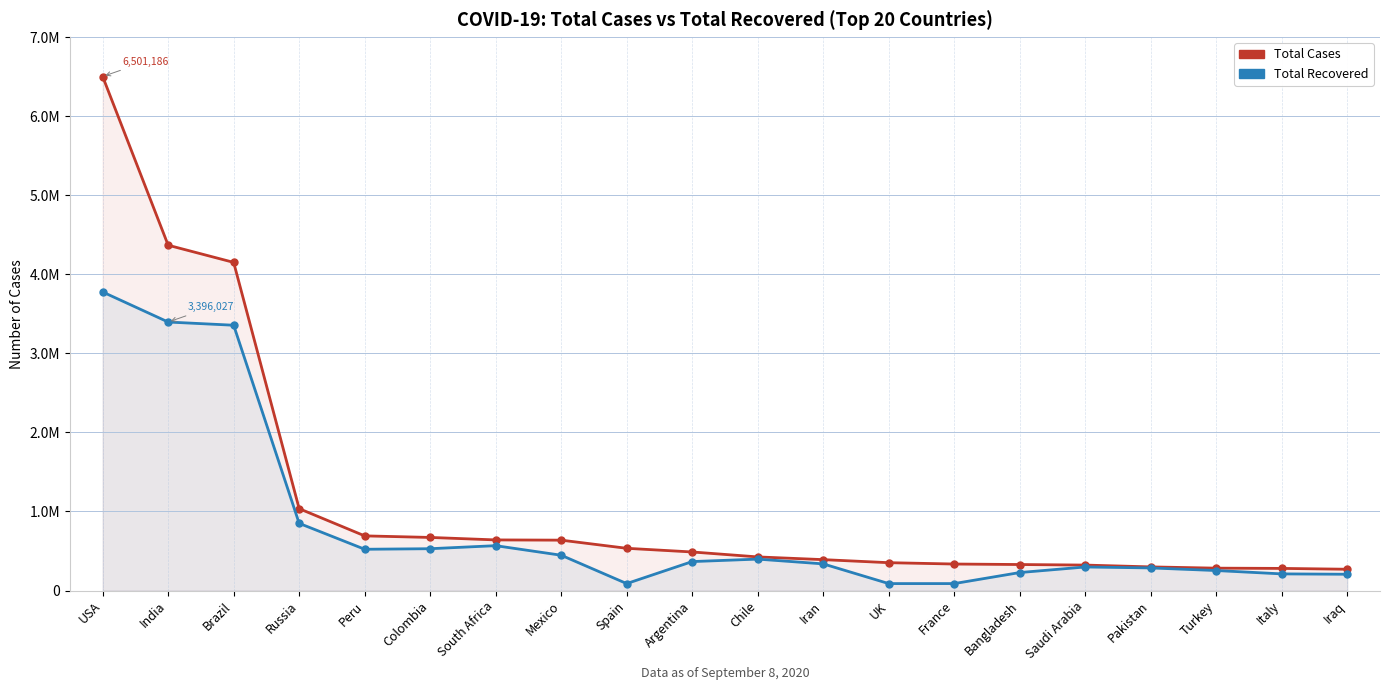

Which series changed the most between India and Pakistan?

Total Cases